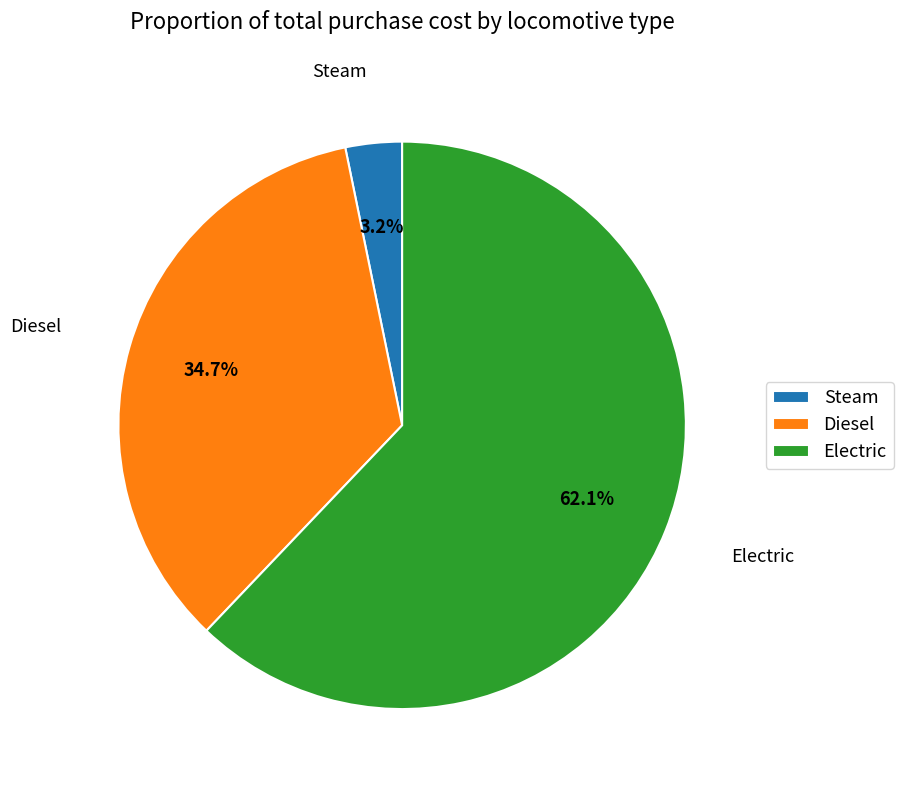

Between Diesel and Electric, which is larger?

Electric